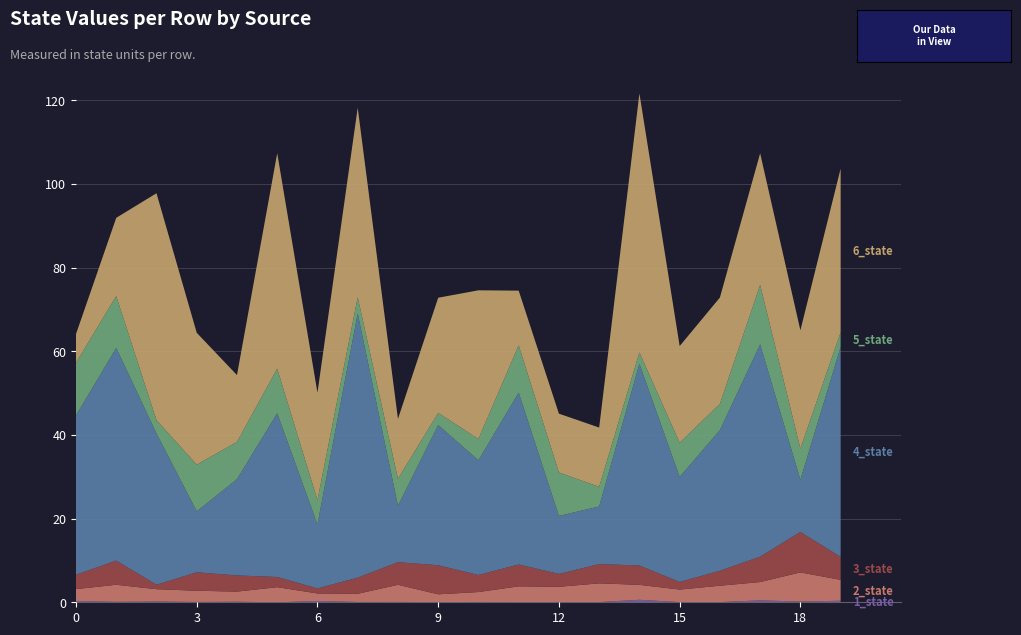

Reading left to right, transcribe all the data shown in this chart.

1_state: 0=0.3	1=0.1	2=0.2	3=0.1	4=0.1	5=0.0	6=0.3	7=0.1	8=0.1	9=0.0	10=0.1	11=0.1	12=0.1	13=0.1	14=0.6	15=0.0	16=0.0	17=0.5	18=0.2	19=0.4
2_state: 0=2.8	1=4.1	2=2.9	3=2.7	4=2.4	5=3.6	6=1.8	7=2.0	8=4.1	9=1.9	10=2.4	11=3.7	12=3.6	13=4.5	14=3.6	15=3.0	16=3.9	17=4.4	18=7.0	19=5.0
3_state: 0=3.5	1=5.8	2=1.1	3=4.4	4=3.9	5=2.4	6=1.2	7=3.9	8=5.4	9=6.9	10=4.1	11=5.2	12=3.1	13=4.6	14=4.6	15=1.8	16=3.6	17=6.1	18=9.7	19=5.5
4_state: 0=38.1	1=50.8	2=36.1	3=14.6	4=23.0	5=39.1	6=15.3	7=63.1	8=13.5	9=33.5	10=27.4	11=41.1	12=13.9	13=13.8	14=48.2	15=25.1	16=33.6	17=50.7	18=12.5	19=50.2
5_state: 0=12.6	1=12.4	2=3.2	3=11.2	4=8.9	5=10.6	6=5.8	7=3.9	8=6.4	9=2.9	10=5.1	11=11.3	12=10.4	13=4.7	14=2.7	15=8.2	16=6.3	17=14.2	18=7.4	19=3.5
6_state: 0=6.9	1=18.7	2=54.3	3=31.5	4=16.0	5=51.5	6=25.7	7=45.3	8=14.3	9=27.5	10=35.5	11=13.1	12=14.1	13=14.2	14=61.9	15=23.1	16=25.4	17=31.4	18=28.3	19=39.1